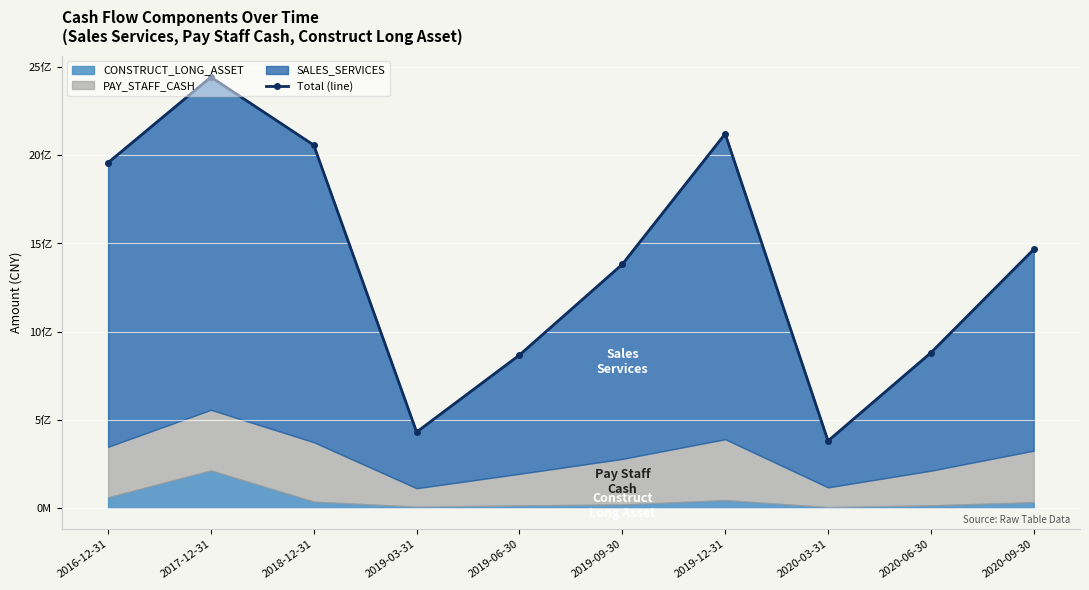

The chart shows a value of 2214128854.2 at 2020-09-30. True or false?

False